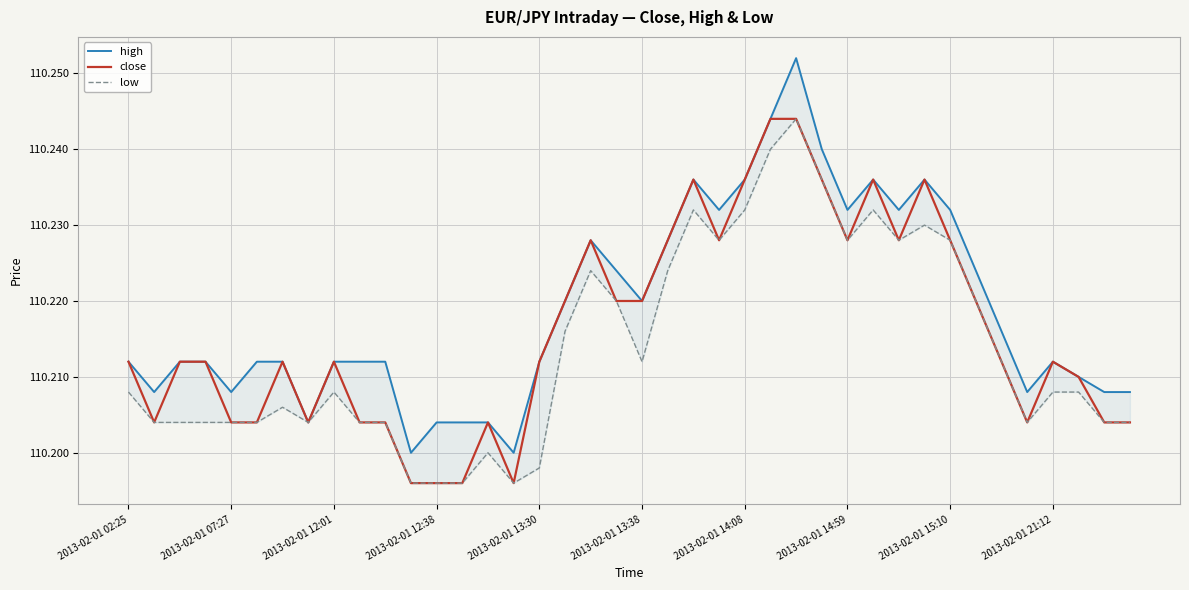

The value of low at 31 is 172.0. True or false?

False